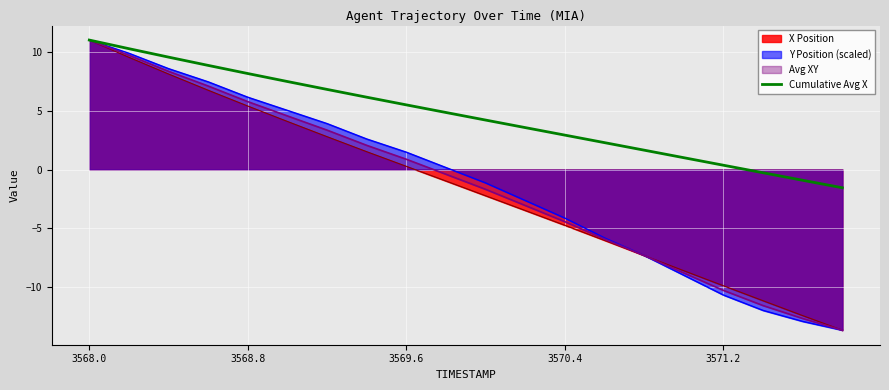

What is the sum of all values?

92.2